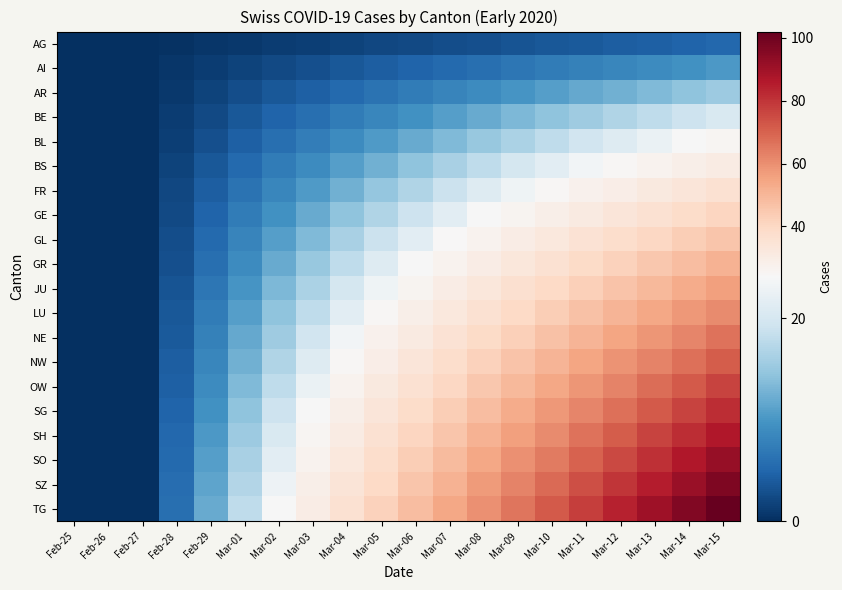

What is the maximum value shown in the chart?

102.0